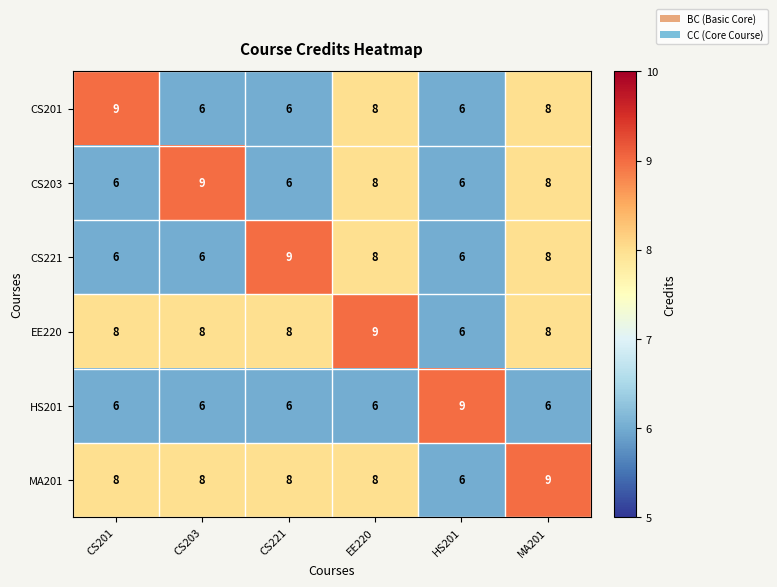

How many values in the MA201 series are below 8?

1